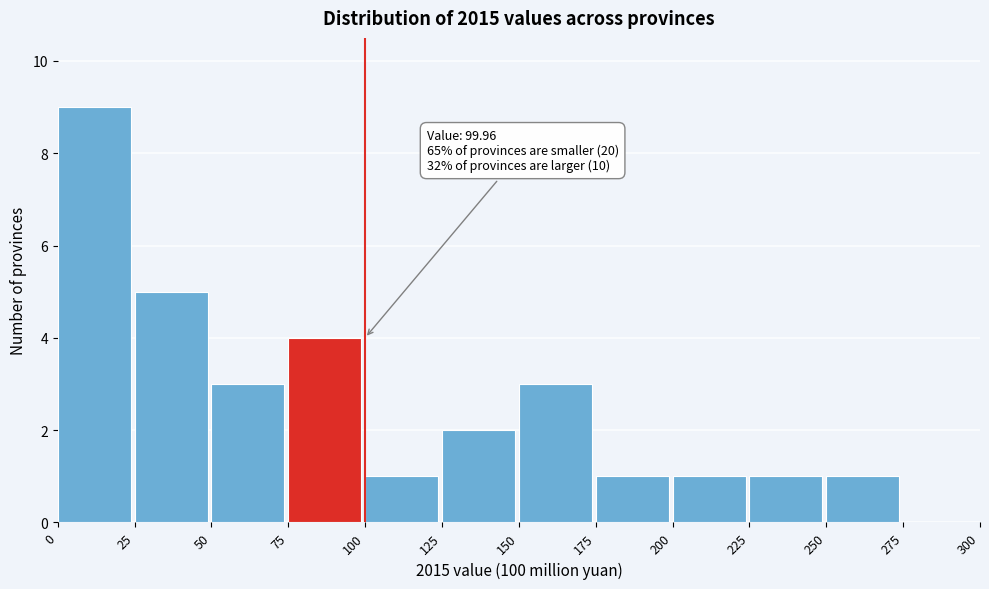

Which range on the x-axis has the tallest bar?

0 to 25